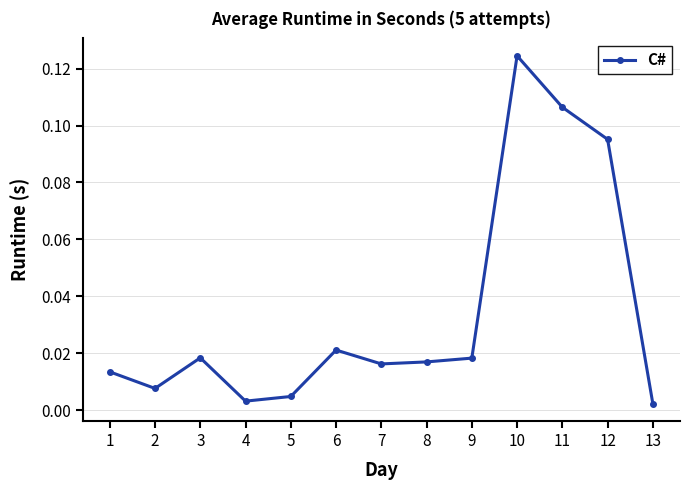

At which category does the chart reach its peak across all series?

10